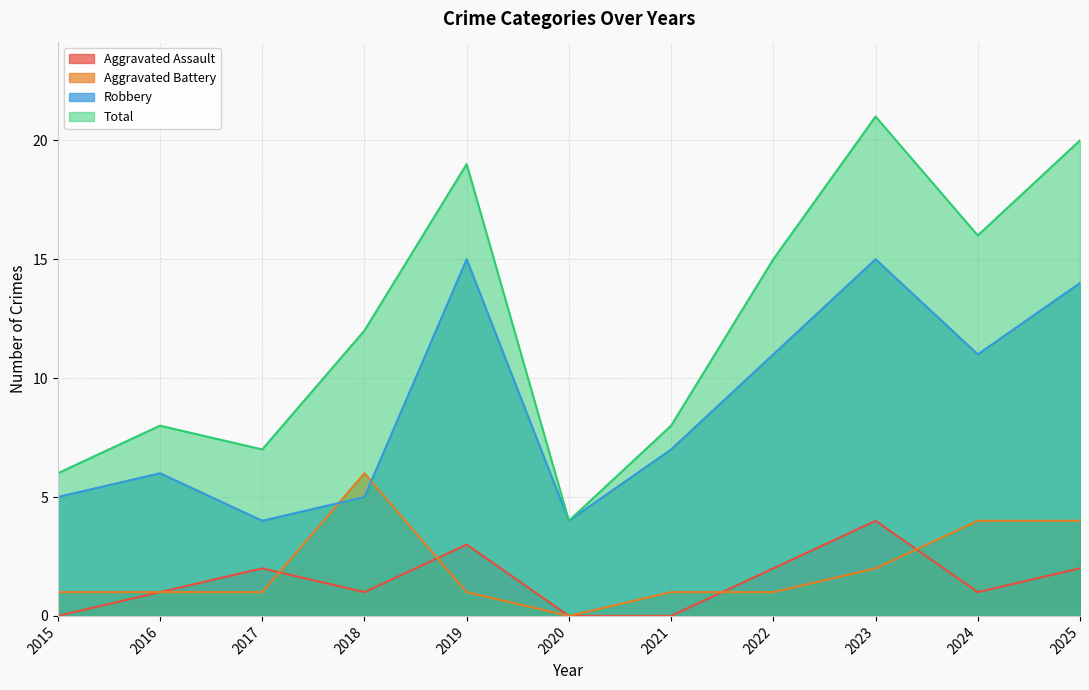

Where does the Robbery series first go above 7?

2019